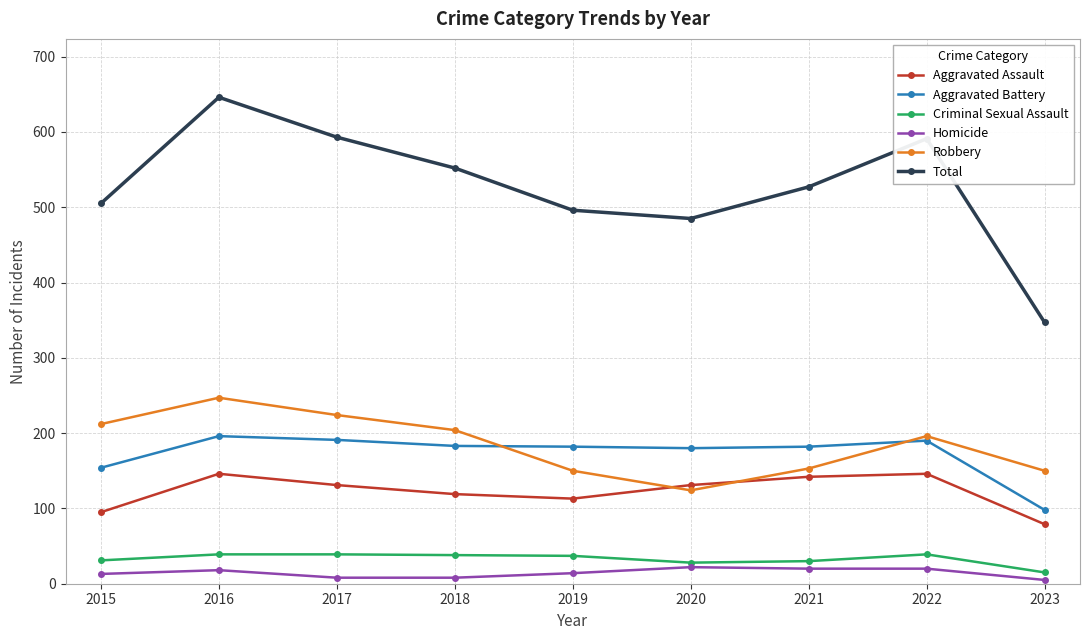

What is the minimum value for Robbery?

124